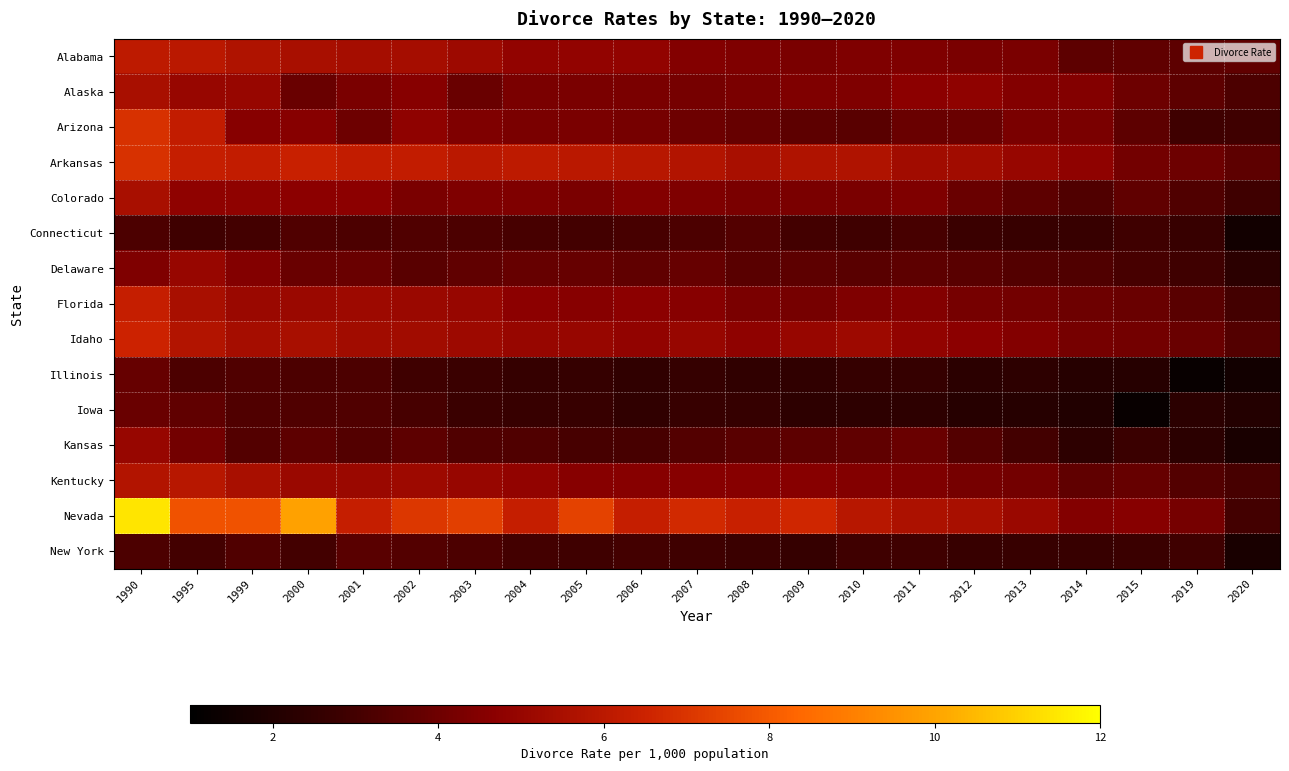

At which category does the chart reach its peak across all series?

1990